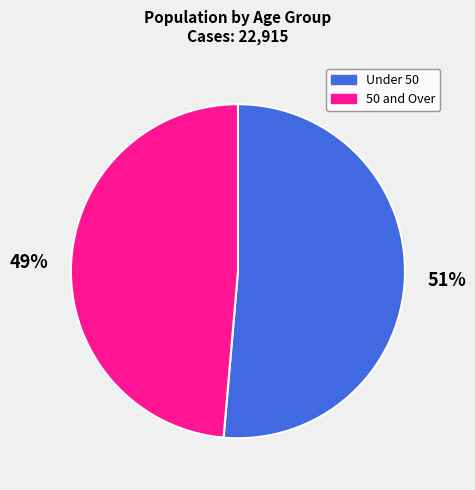

Count the number of slices in the pie.

2